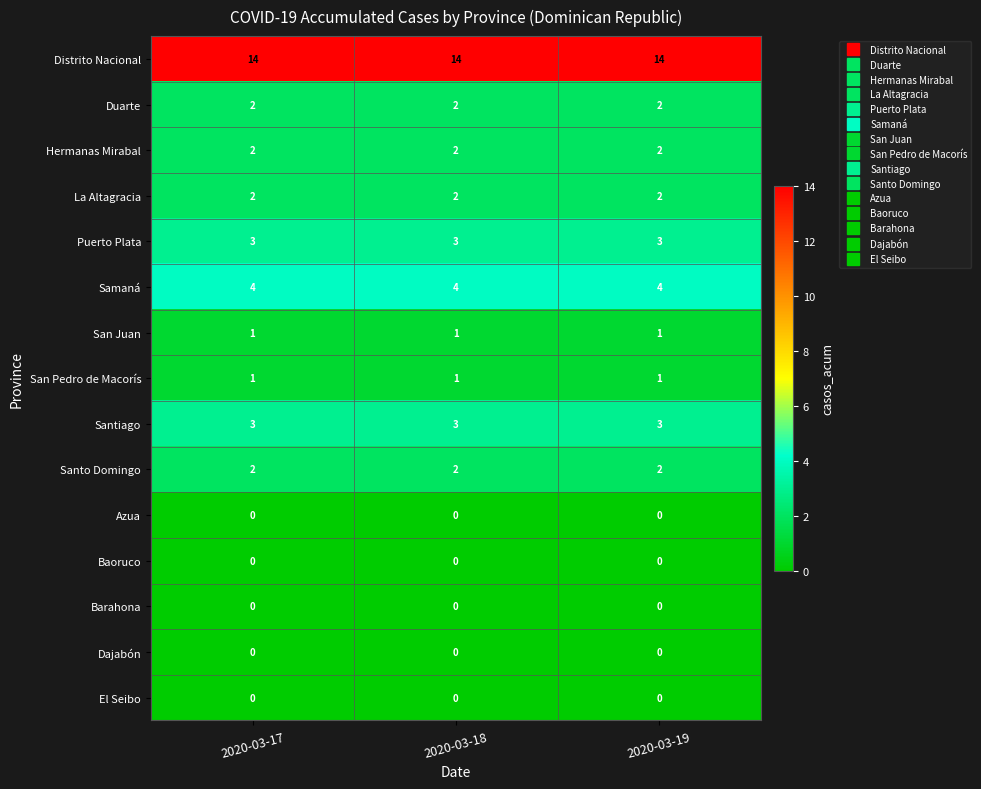

What is the spread (max minus min) of values at 2020-03-18?

14